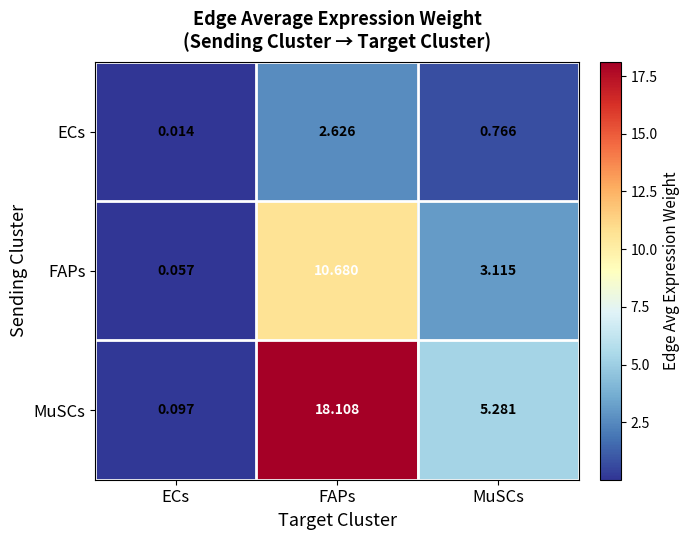

Which series changed the most between FAPs and MuSCs?

MuSCs